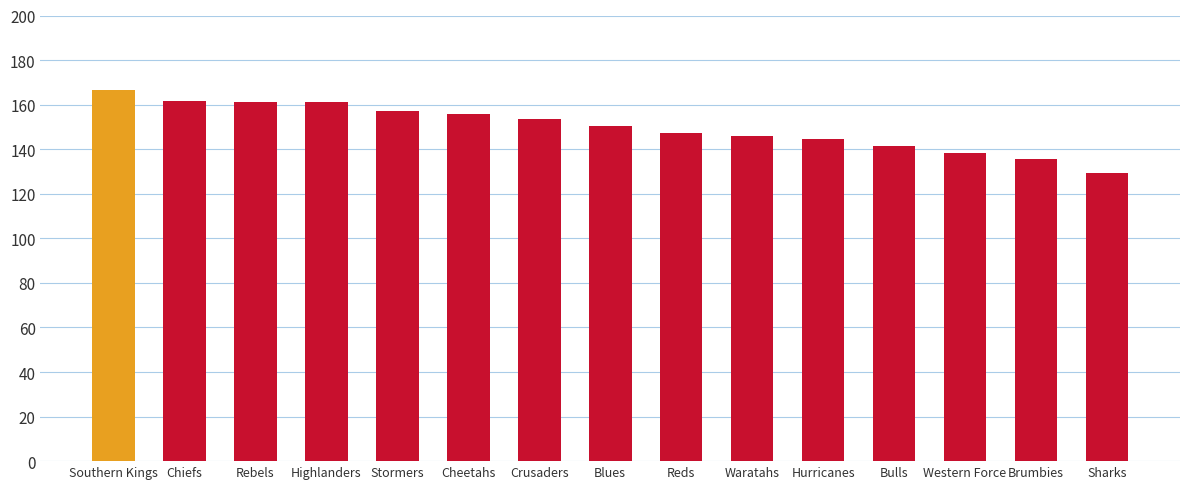

Are the bars horizontal?

No